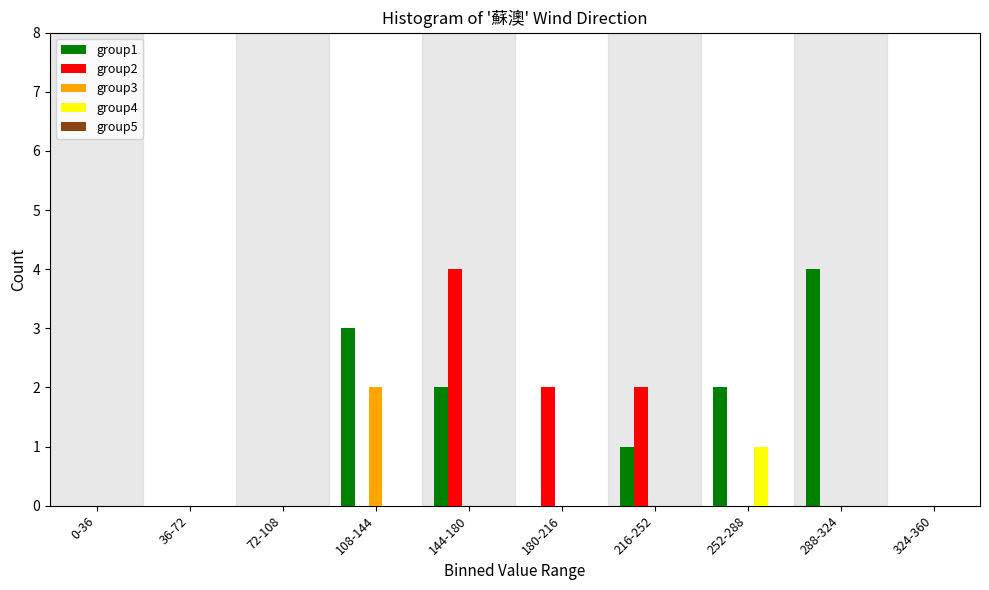

Which series changed the most between 144-180 and 216-252?

group2